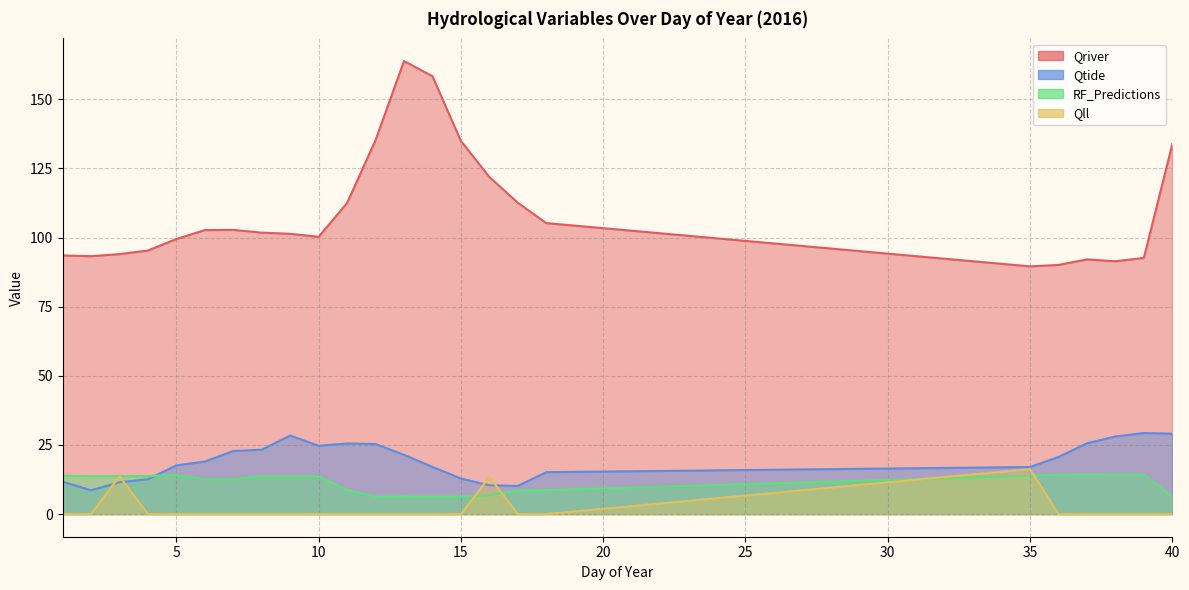

What is the value of the RF_Predictions point at the 10th from the left?

13.7